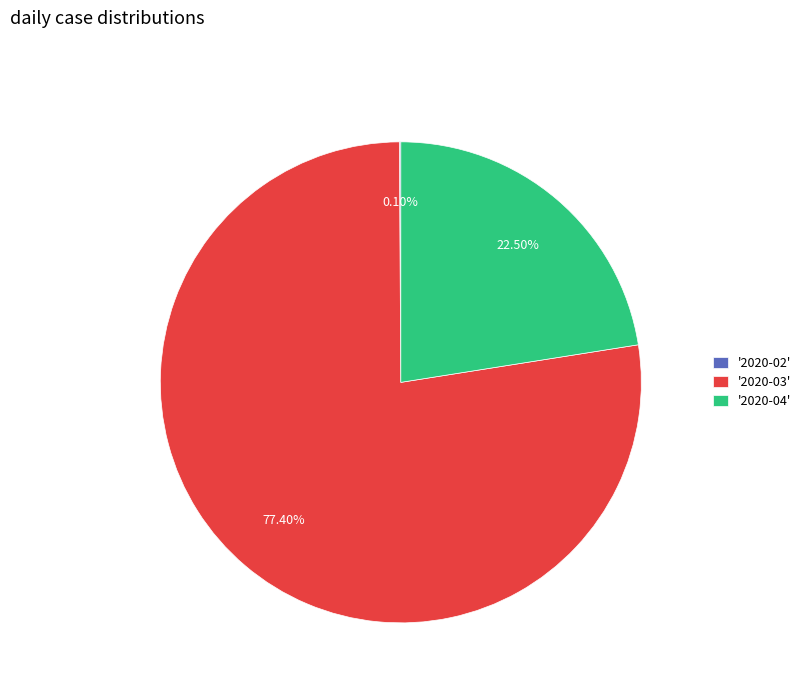

Between '2020-04' and '2020-03', which is larger?

'2020-03'